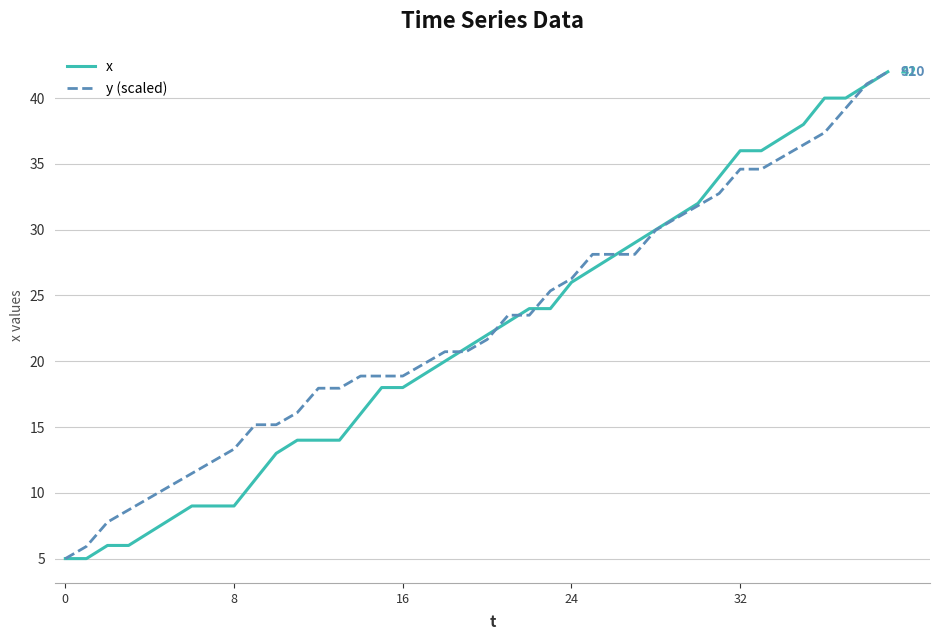

What is the maximum value for x?

42.0